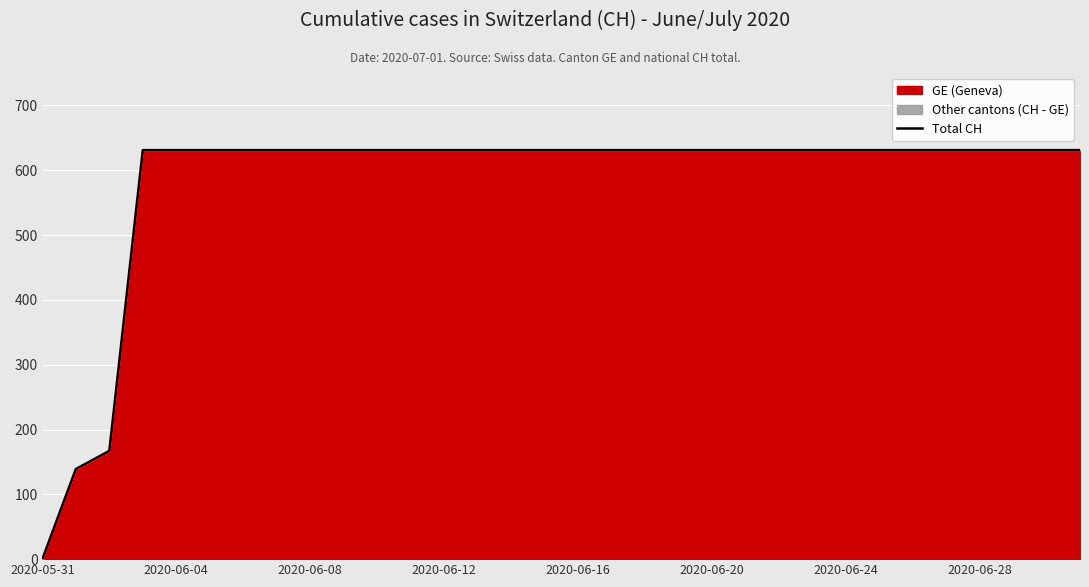

The chart shows a value of 925 at 2020-06-16. True or false?

False